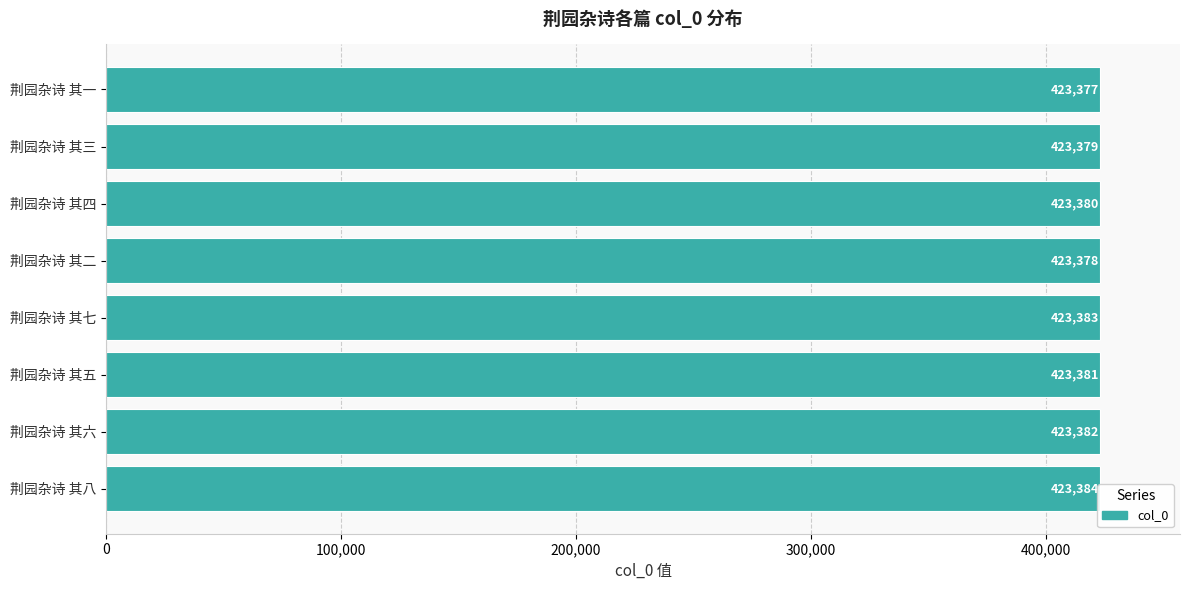

Approximately how many times larger is the value at 荆园杂诗 其七 compared to 荆园杂诗 其六?

1.0